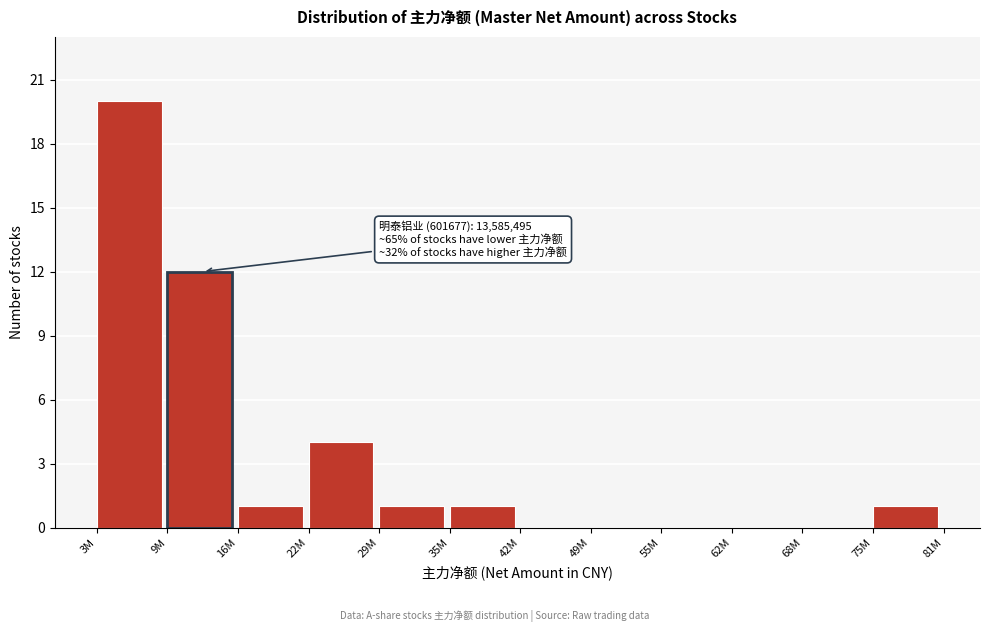

Reading right to left, transcribe all the data shown in this chart.

75M=1	68M=0	62M=0	55M=0	49M=0	42M=0	35M=1	29M=1	22M=4	16M=1	9M=12	3M=20